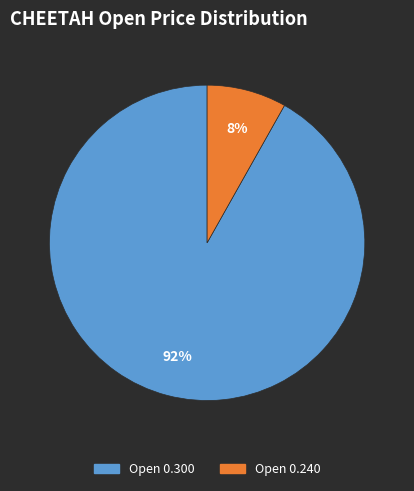

To the nearest percent, what is the average slice percentage?

50%